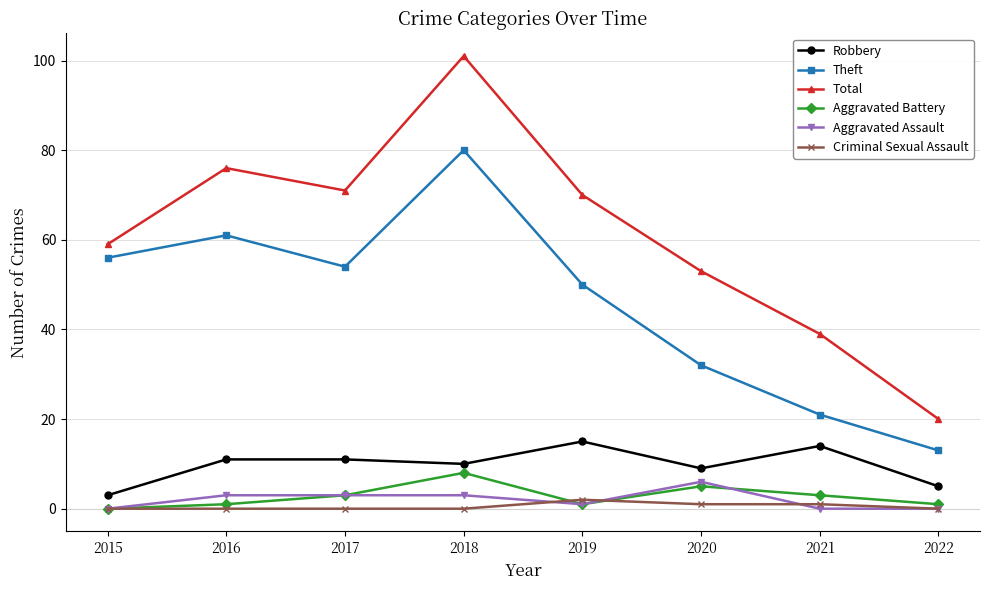

True or false: Robbery and Aggravated Battery intersect in this chart.

False